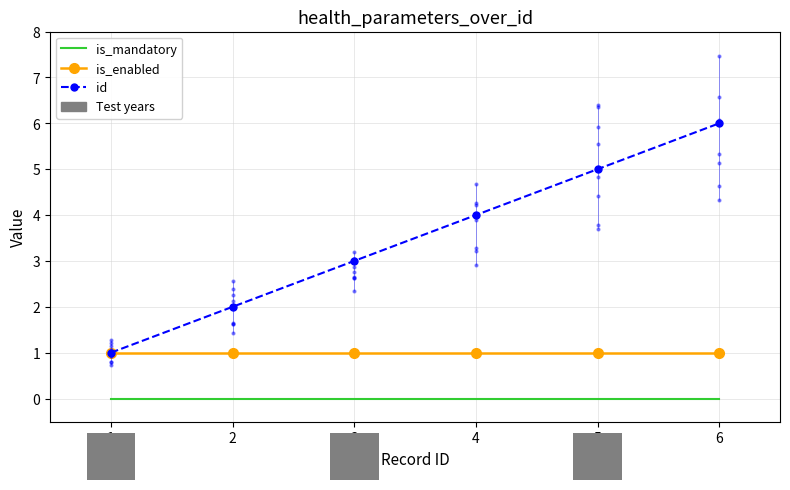

True or false: id has more than 0 points higher than both neighbors.

False